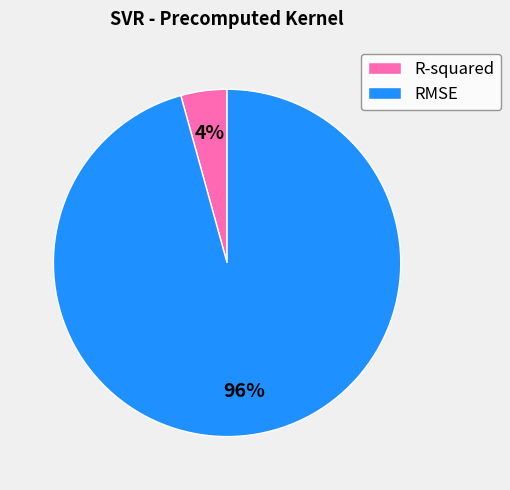

Which slice represents more than half of the pie?

RMSE